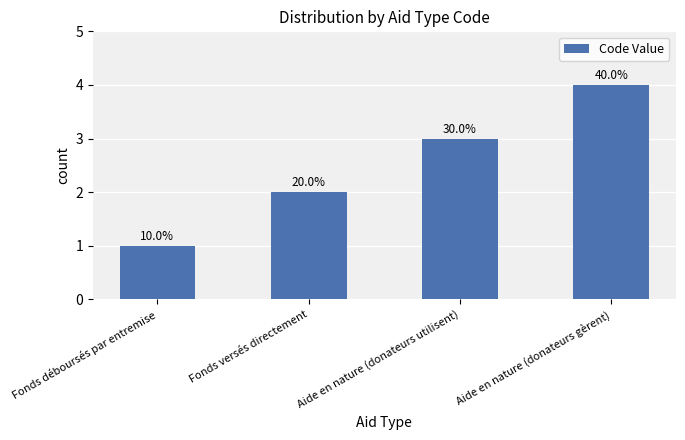

Approximately how many times larger is the value at Aide en nature (donateurs gèrent) compared to Aide en nature (donateurs utilisent)?

1.3